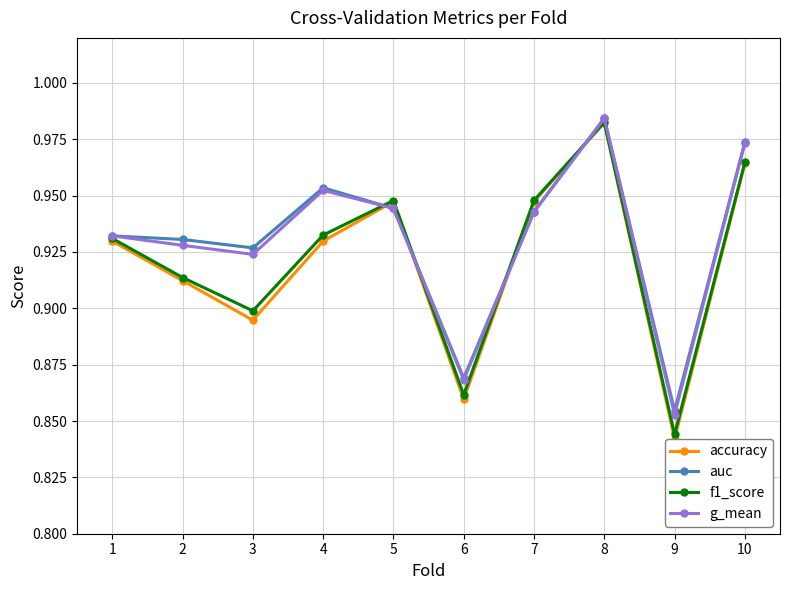

True or false: auc has a value of 1.5 at 9.

False